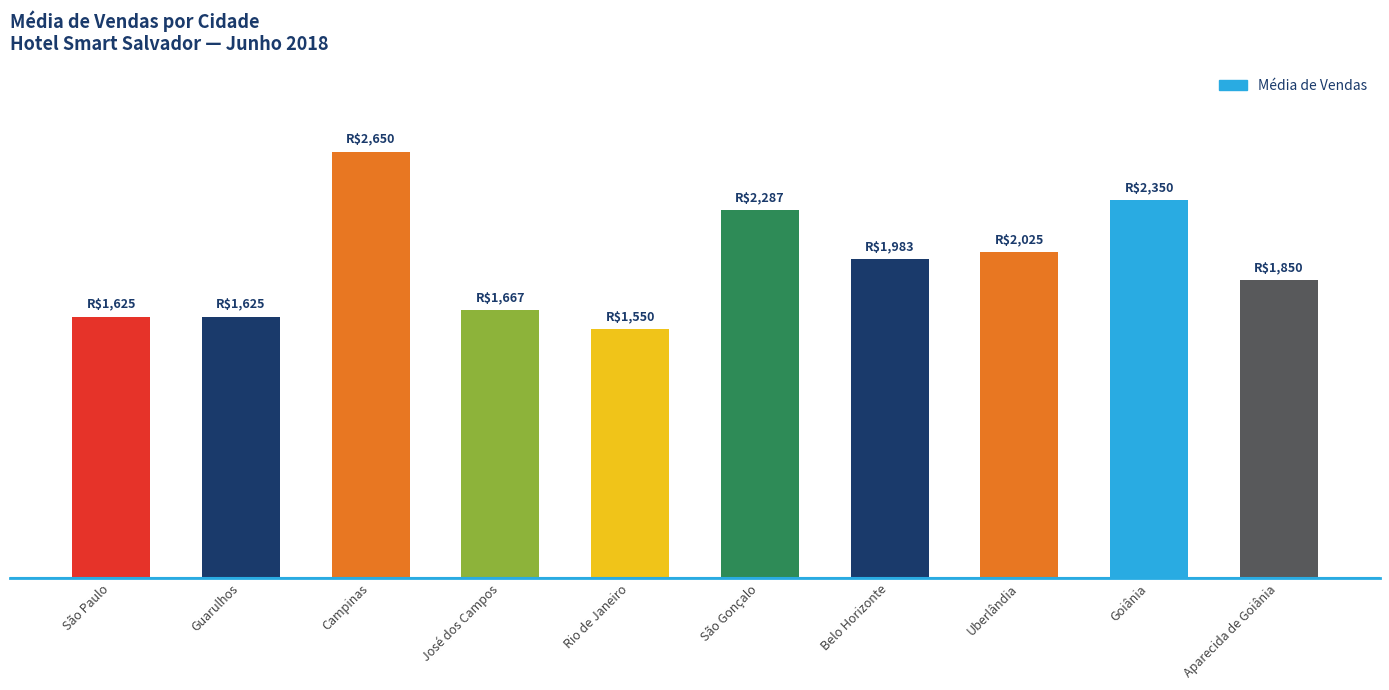

The value at José dos Campos is 1666.7. True or false?

True